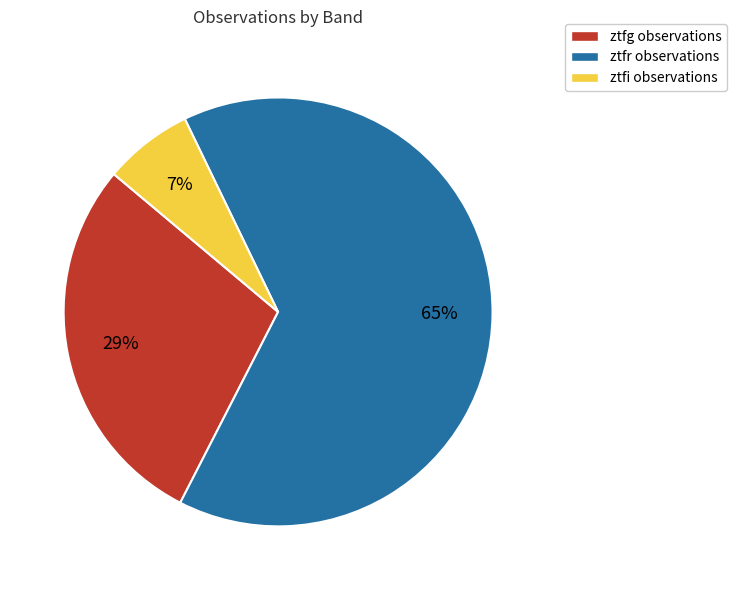

Count the number of slices in the pie.

3